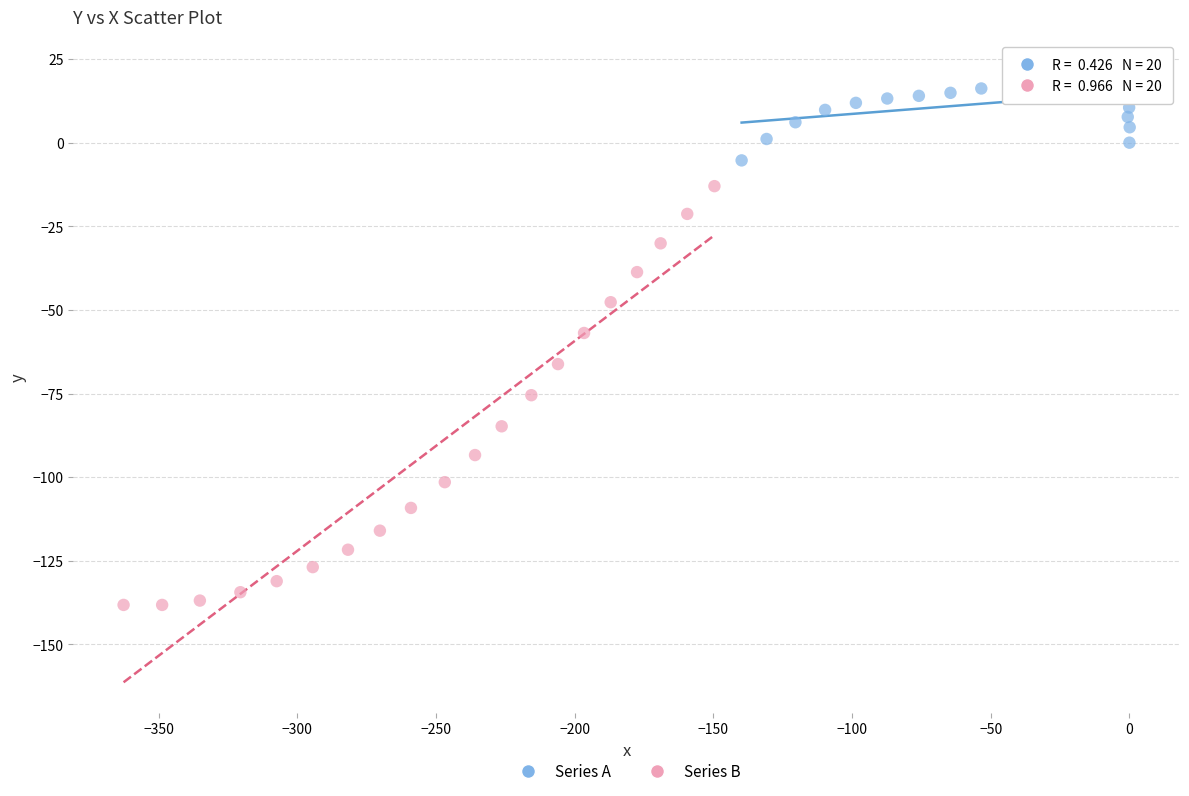

Which series contains the highest Y value?

Series A